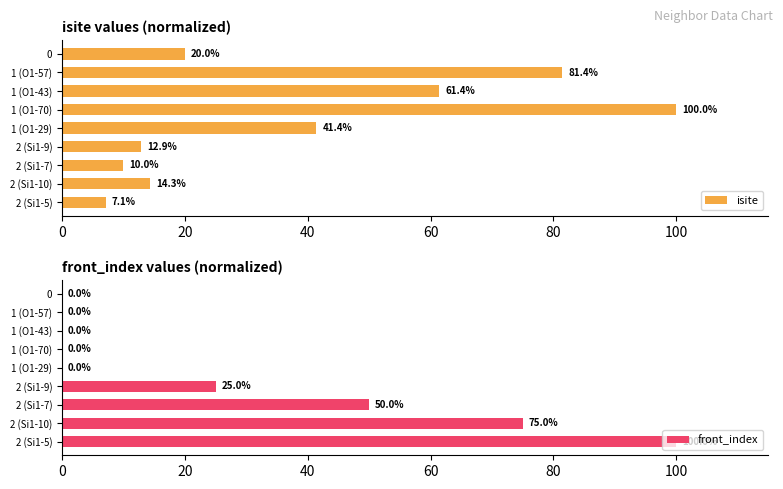

Where is isite nearest to the value 53?

1 (O1-43)